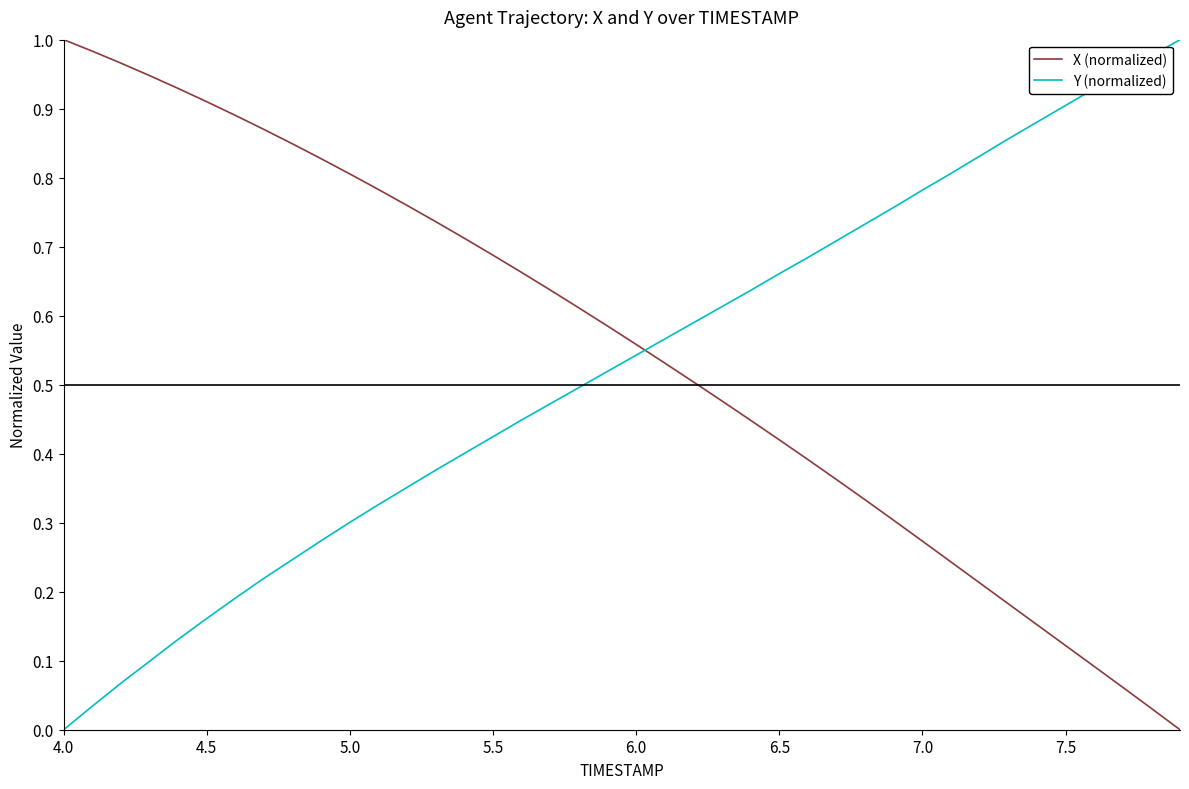

True or false: Y (normalized) and X (normalized) cross at least once.

True